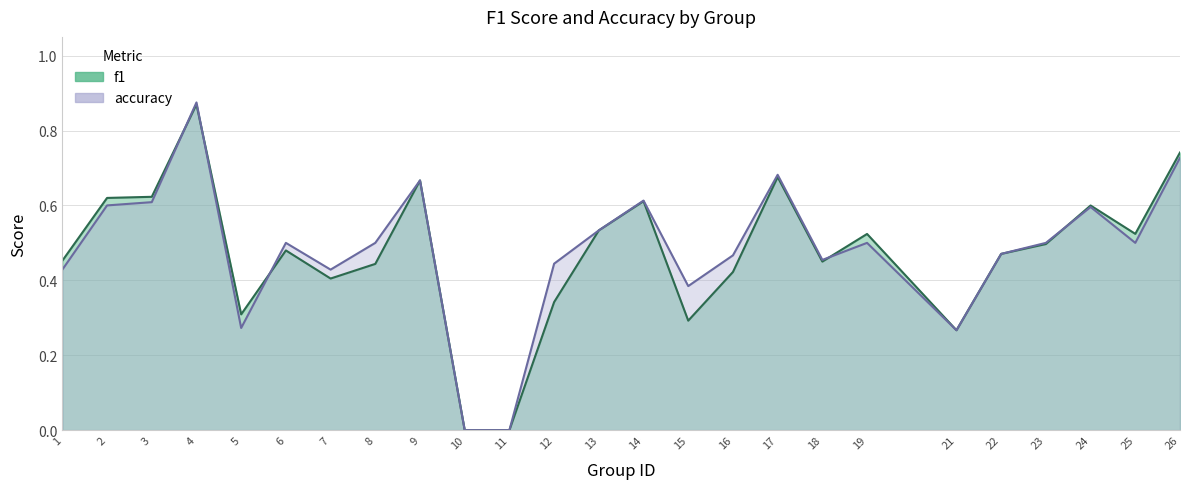

What is the sum of the f1 values at 2 and 8?

1.1